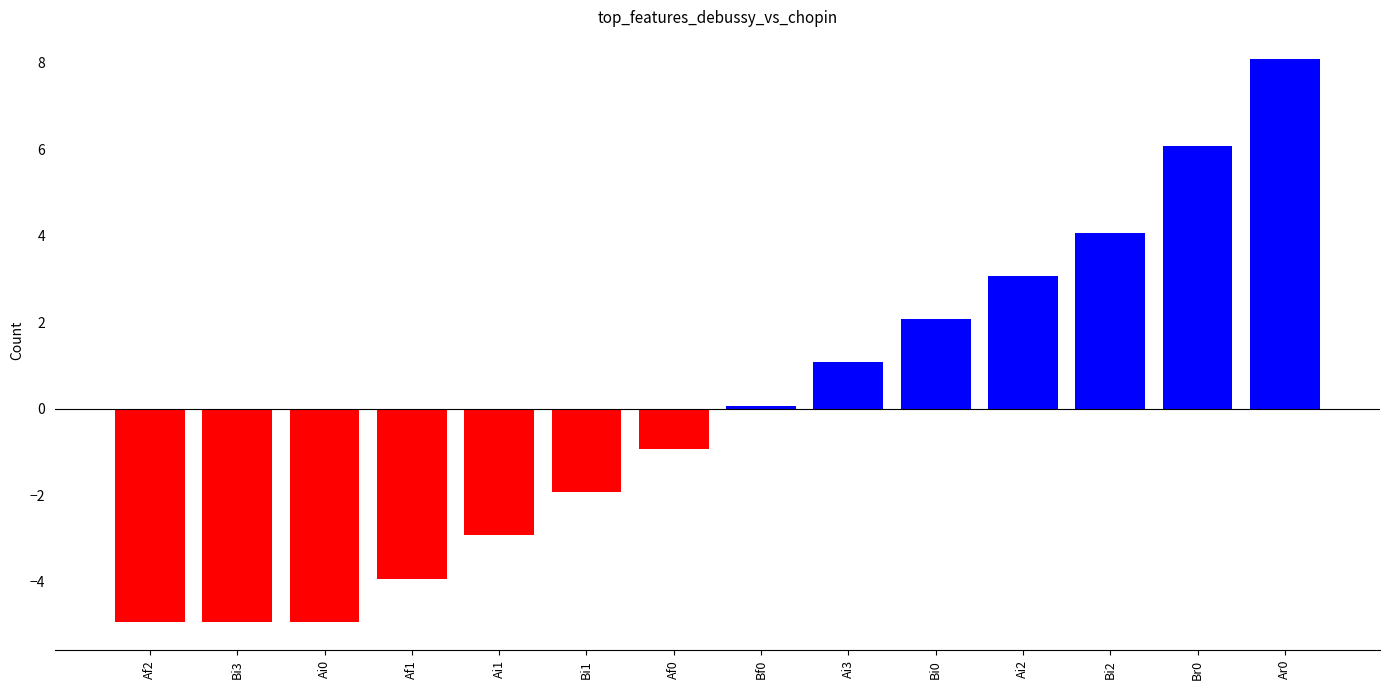

How many data points are above 0?

7